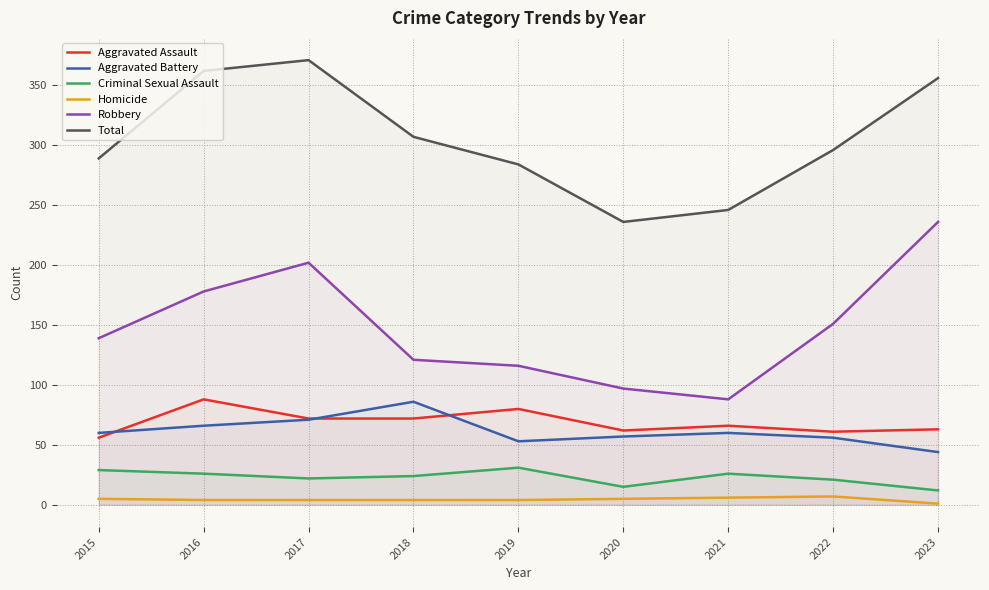

What is the difference between the maximum and minimum values in the Aggravated Battery series?

42